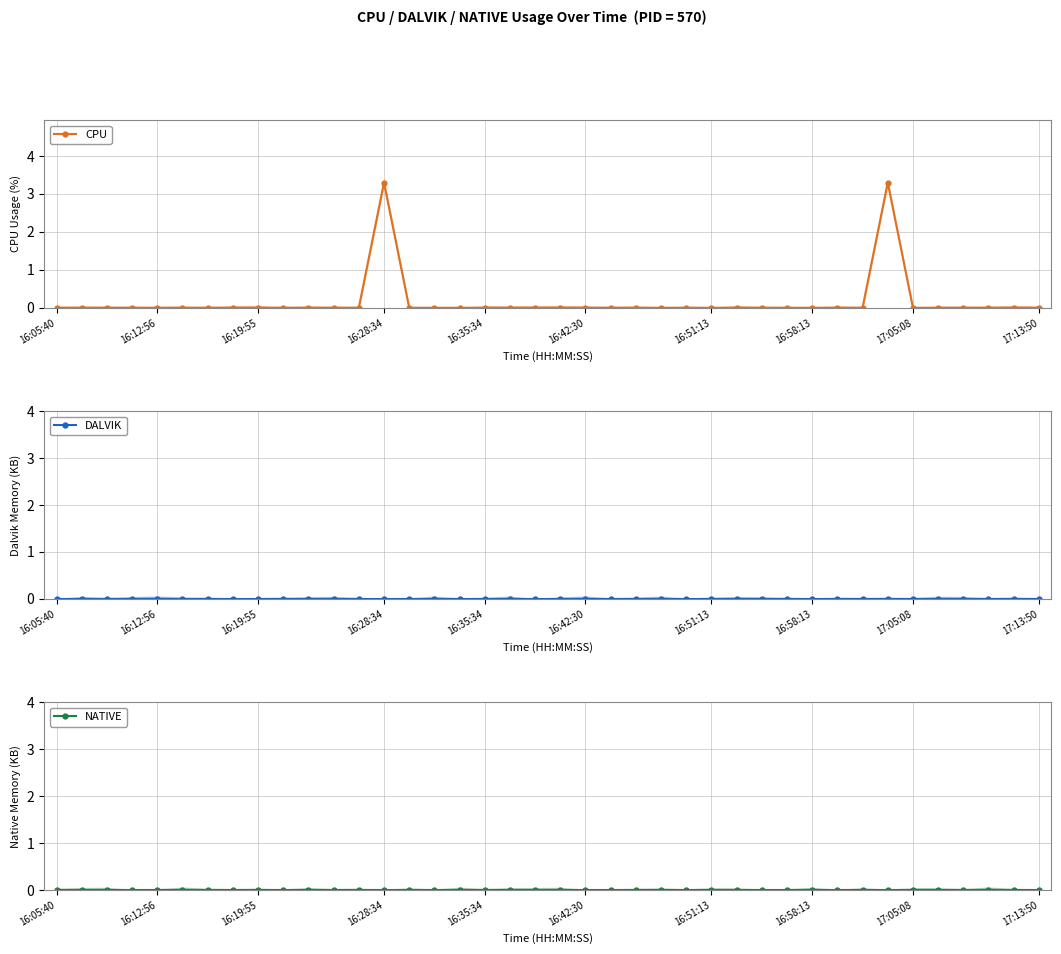

Where is NATIVE nearest to the value 0?

16:05:40